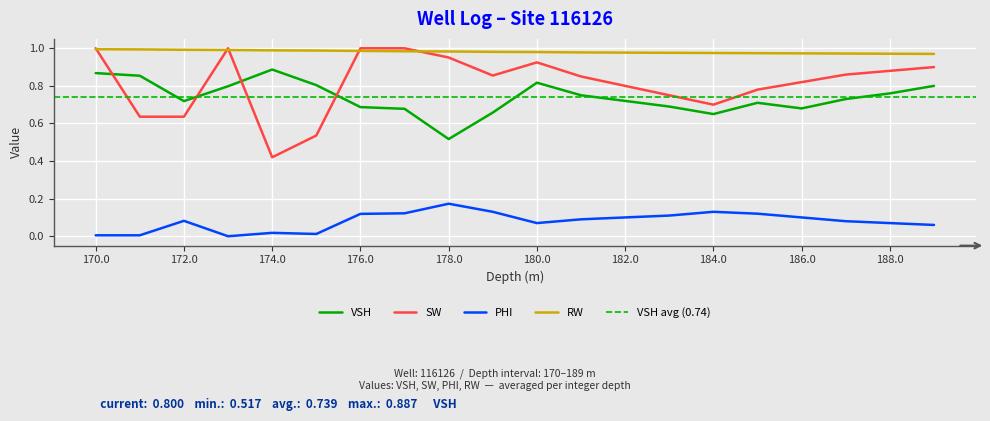

Reading right to left, transcribe all the data shown in this chart.

VSH: 0.8	0.8	0.7	0.7	0.7	0.7	0.7	0.7	0.8	0.8	0.7	0.5	0.7	0.7	0.8	0.9	0.8	0.7	0.9	0.9
SW: 0.9	0.9	0.9	0.8	0.8	0.7	0.8	0.8	0.8	0.9	0.9	1.0	1.0	1.0	0.5	0.4	1.0	0.6	0.6	1.0
PHI: 0.1	0.1	0.1	0.1	0.1	0.1	0.1	0.1	0.1	0.1	0.1	0.2	0.1	0.1	0.0	0.0	0.0	0.1	0.0	0.0
RW: 1.0	1.0	1.0	1.0	1.0	1.0	1.0	1.0	1.0	1.0	1.0	1.0	1.0	1.0	1.0	1.0	1.0	1.0	1.0	1.0